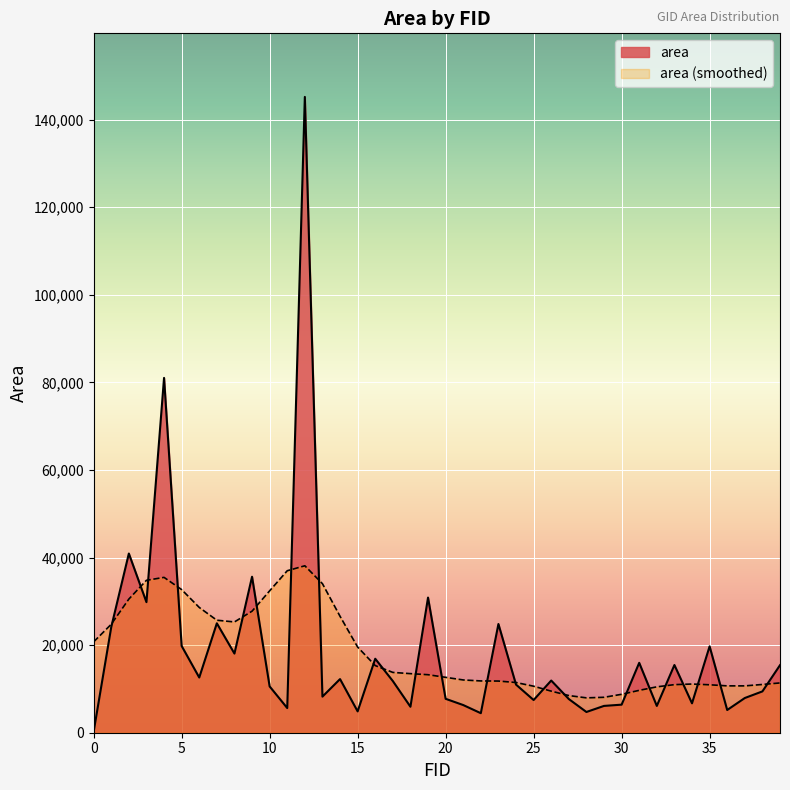

List the labels in order of value, largest first.

12, 4, 2, 9, 19, 3, 7, 23, 1, 5, 35, 8, 16, 31, 33, 39, 6, 14, 26, 17, 24, 10, 38, 13, 37, 20, 27, 25, 34, 30, 21, 29, 32, 18, 11, 36, 15, 28, 22, 0